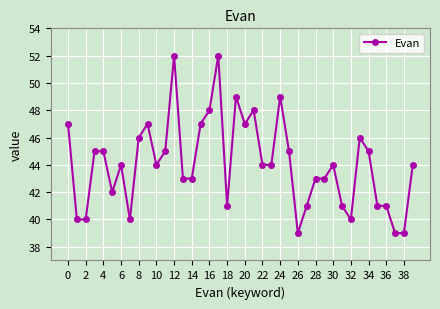

What is the smallest value displayed?

39